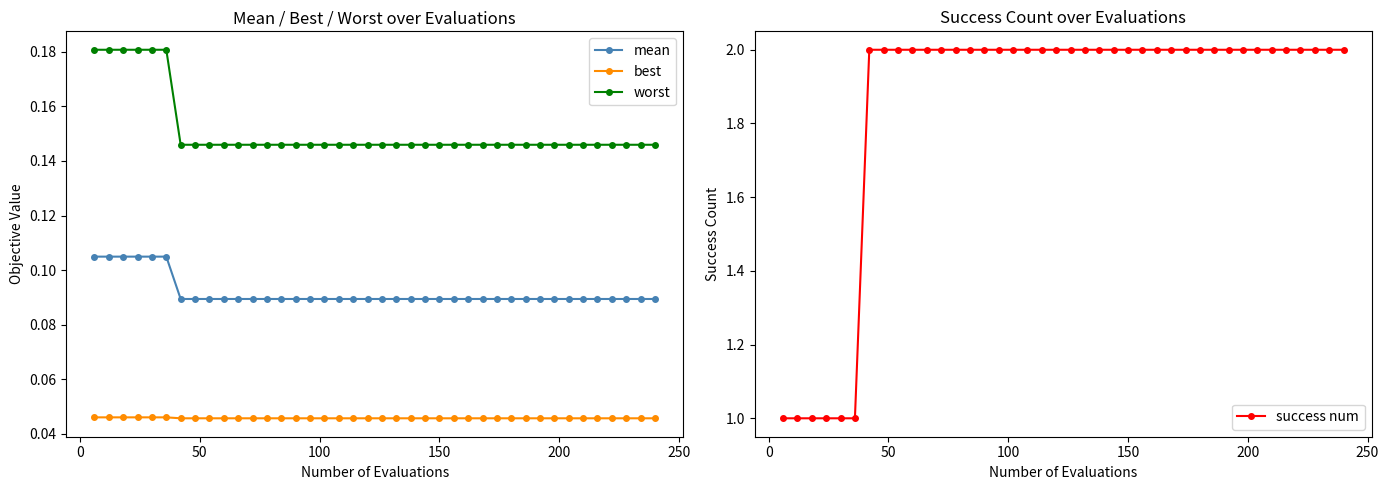

True or false: worst and best cross at least once.

False